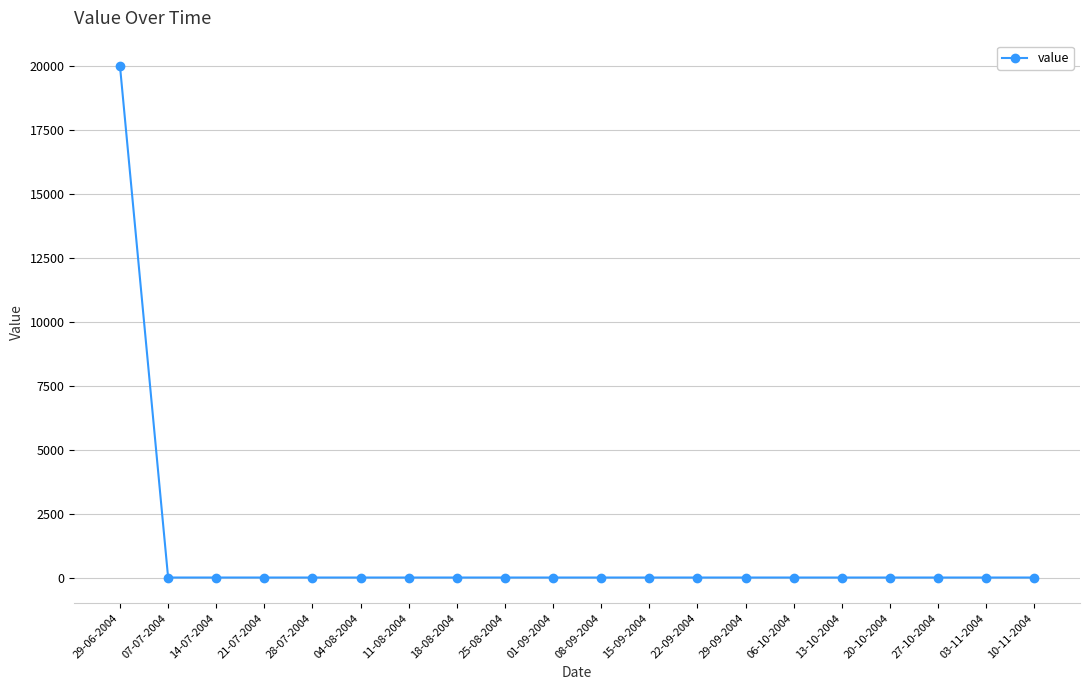

What is the maximum value shown in the chart?

20000